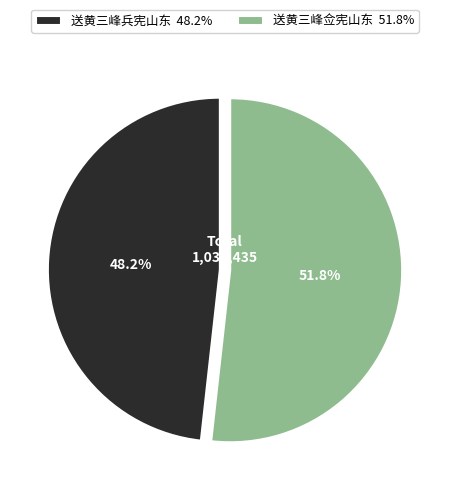

How many segments does this pie chart have?

2